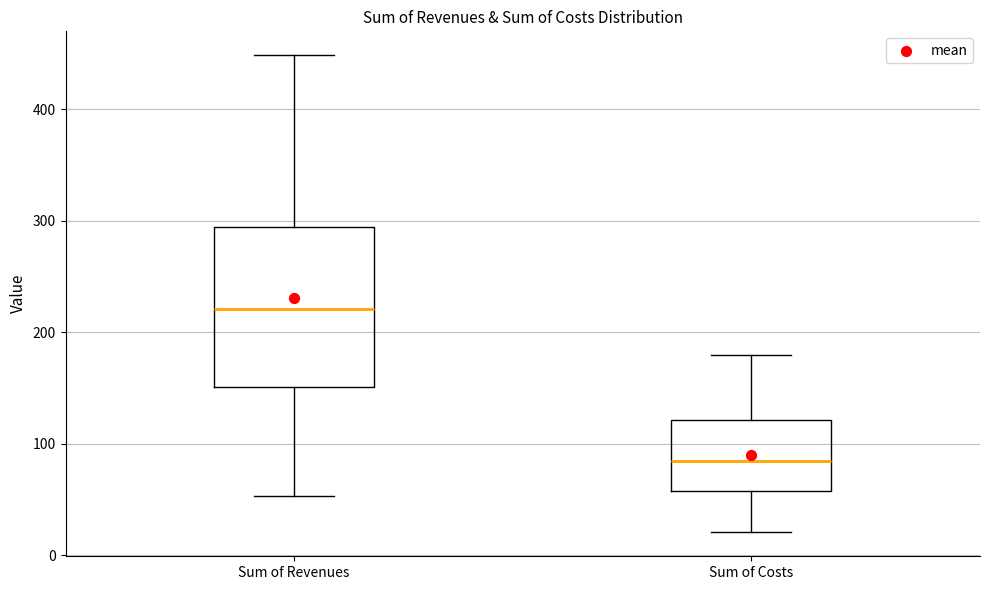

Reading left to right, read every box against the y-axis: the position of its median line, the range the box covers, and the ends of its whiskers. The values are not printed on the chart, so give them approximately, as read against the axis.

Sum of Revenues: median 220, box 150 to 290, whiskers 50 to 450
Sum of Costs: median 80, box 60 to 120, whiskers 20 to 180